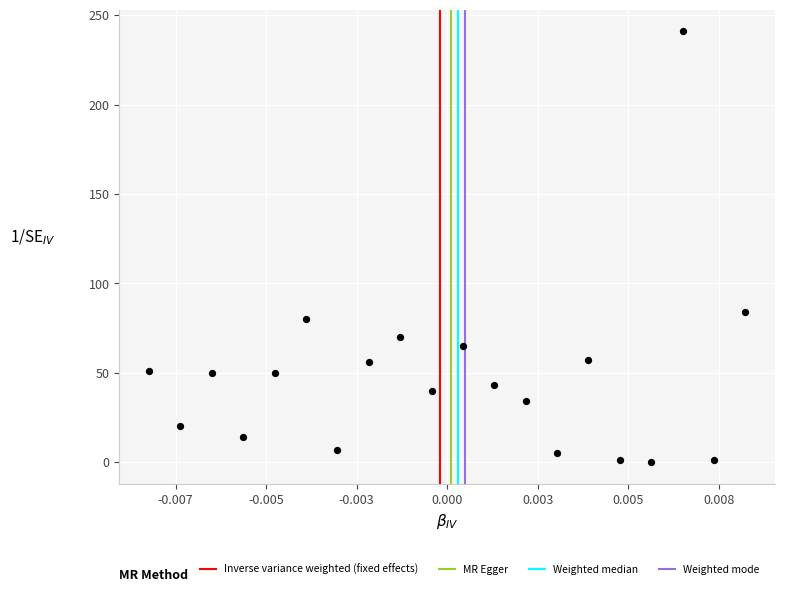

What Y value in the scatter plot is closest to 120?

84